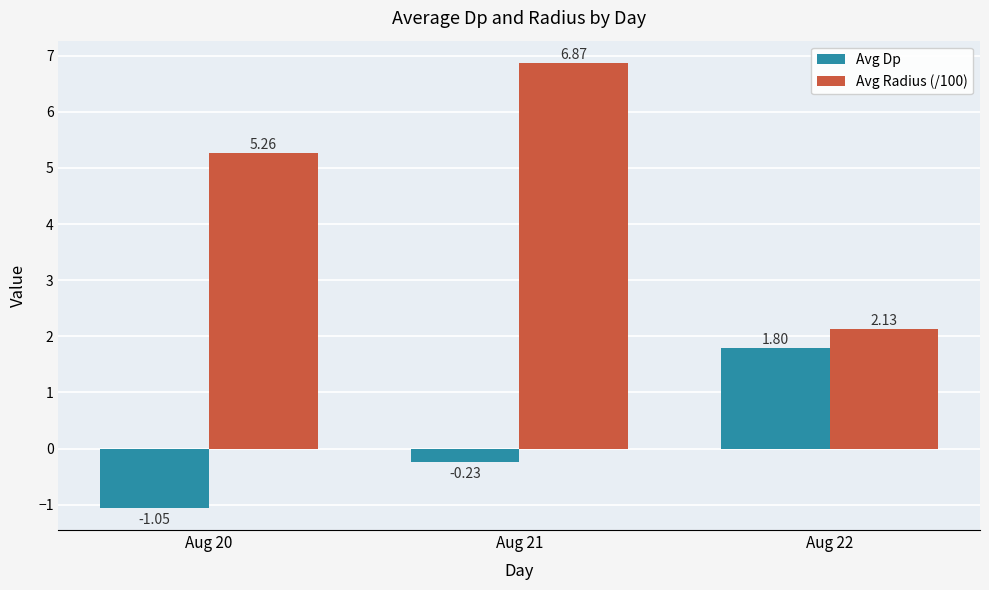

Between Aug 21 and Aug 22, which series saw the biggest shift?

Avg Radius (/100)